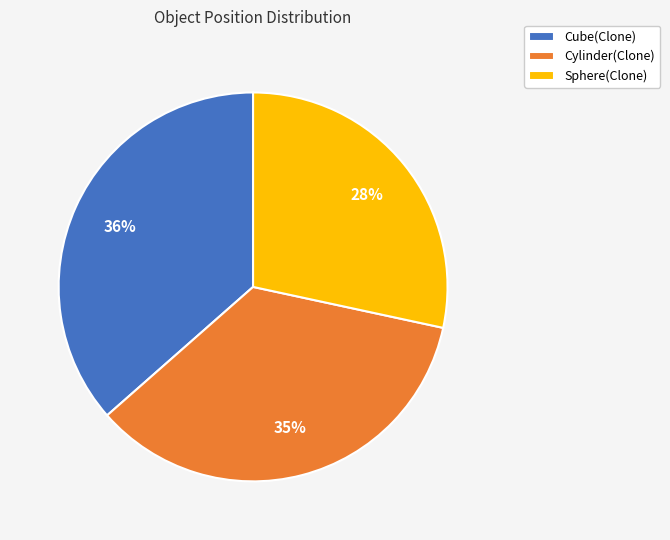

To the nearest percent, what percentage of the pie is Cube(Clone)?

36%